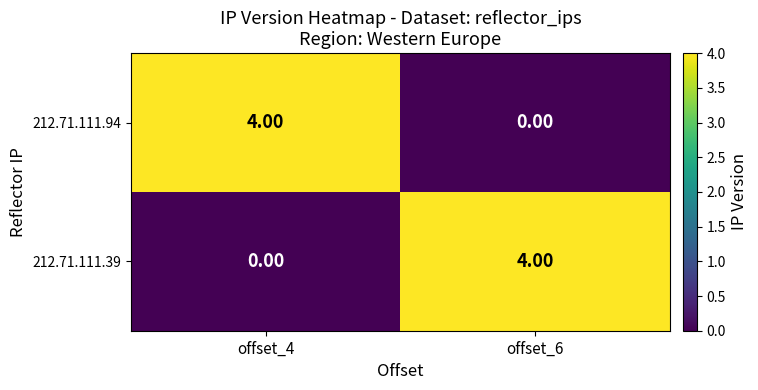

What is the total value across all series at offset_6?

4